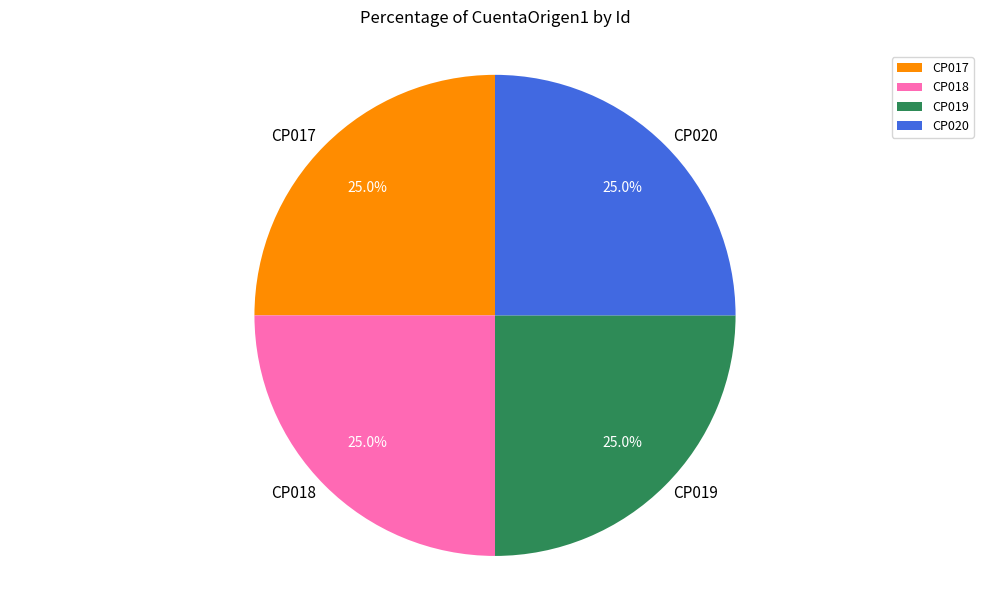

Combined, what portion of the pie is CP018 and CP020?

50.0%